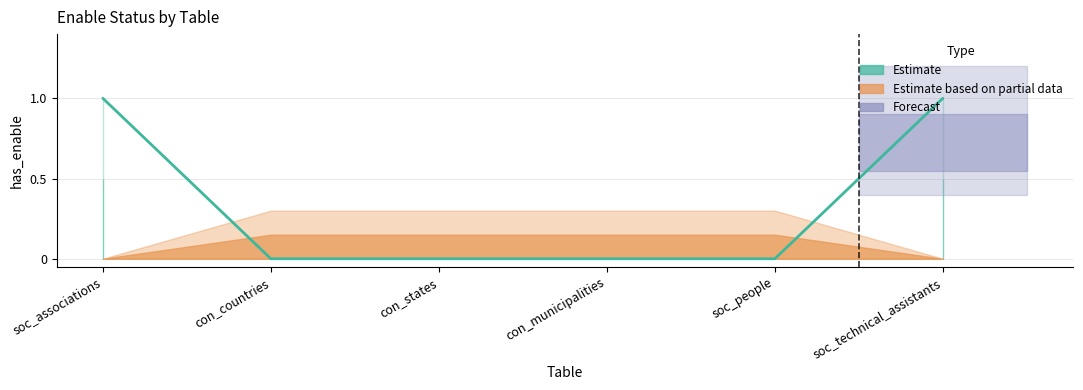

Count the values in the range 0 to 1.

6